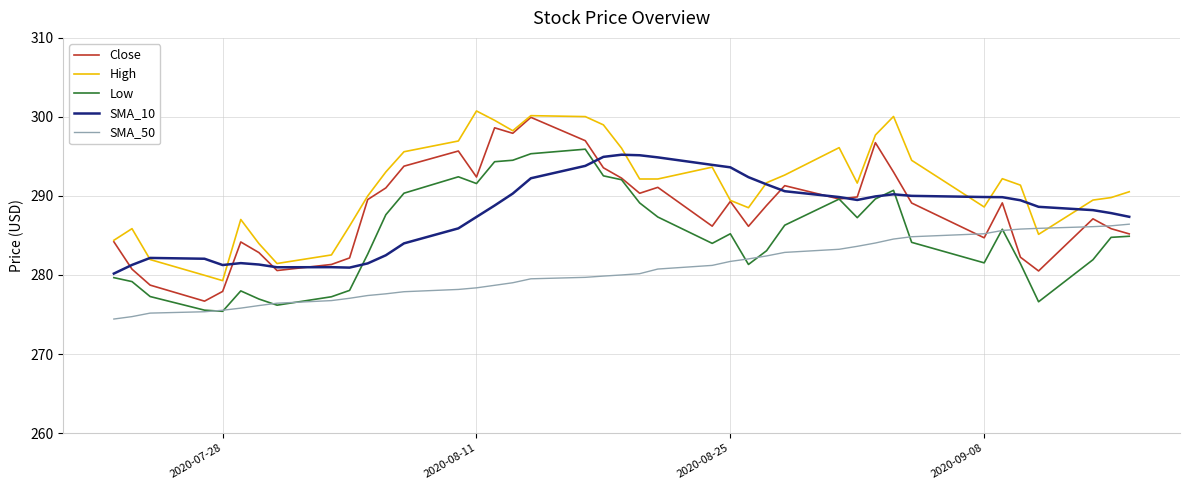

After their last crossing, which series has the higher values: SMA_10 or High?

High